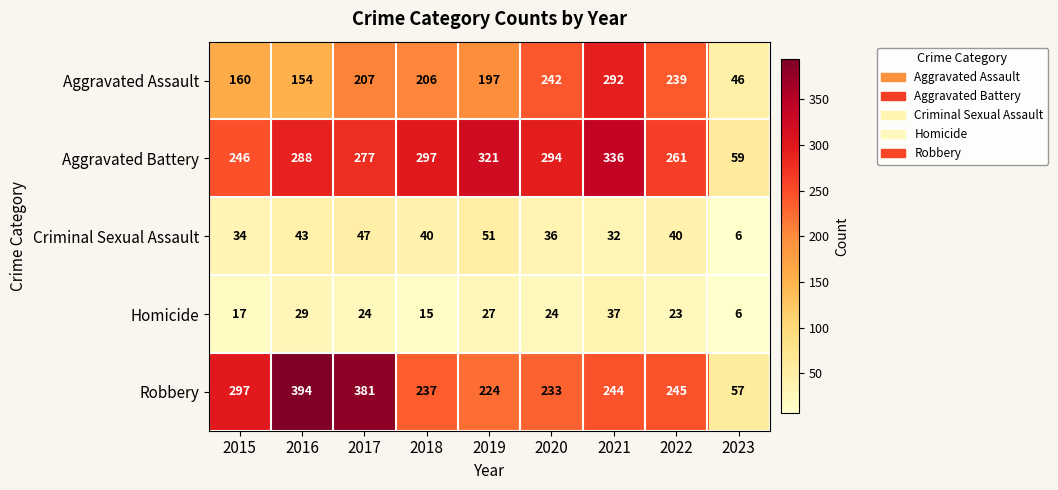

What is the spread (max minus min) of values at 2023?

53